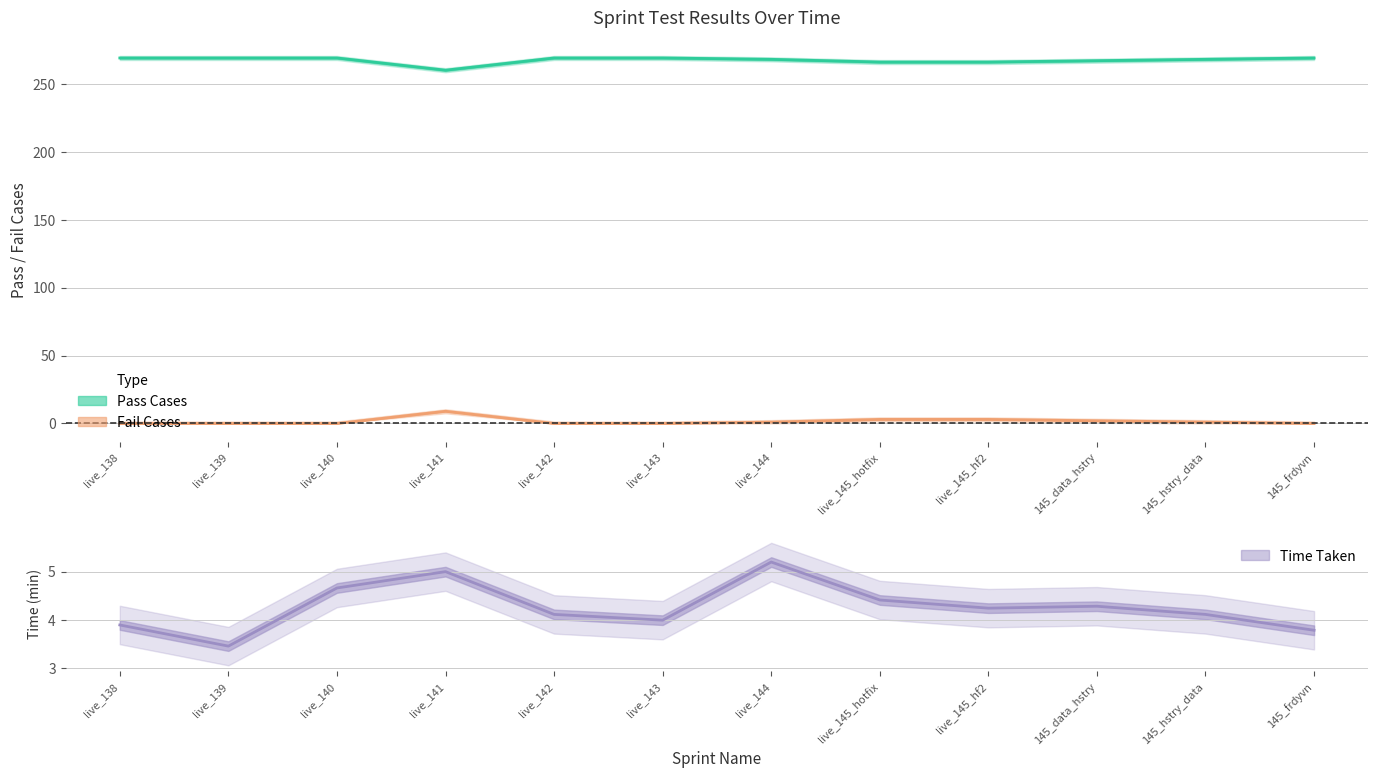

What is the approximate value of Time Taken at live_145_hf2?

4.2